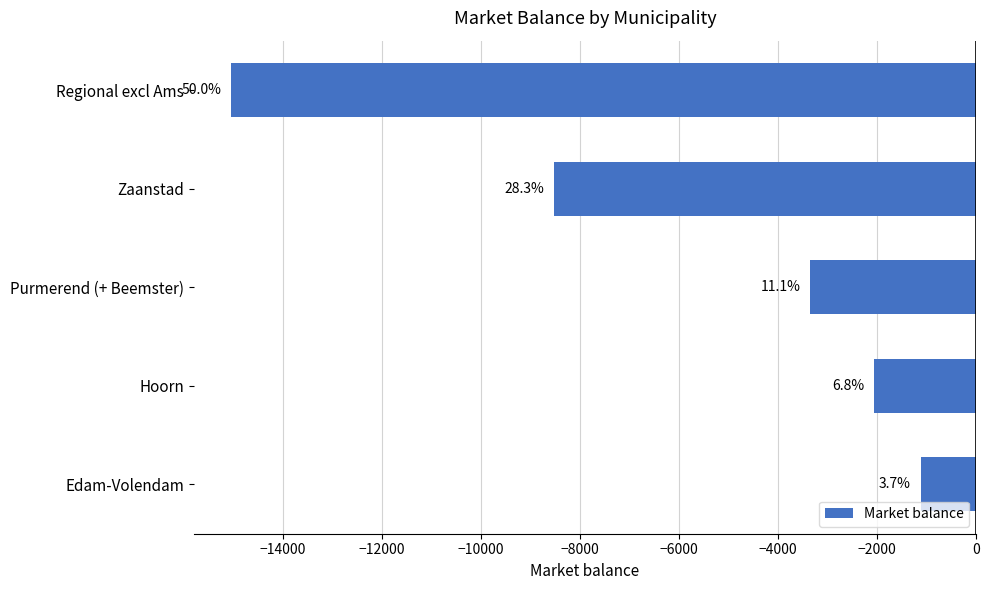

How many bars are there in total?

5